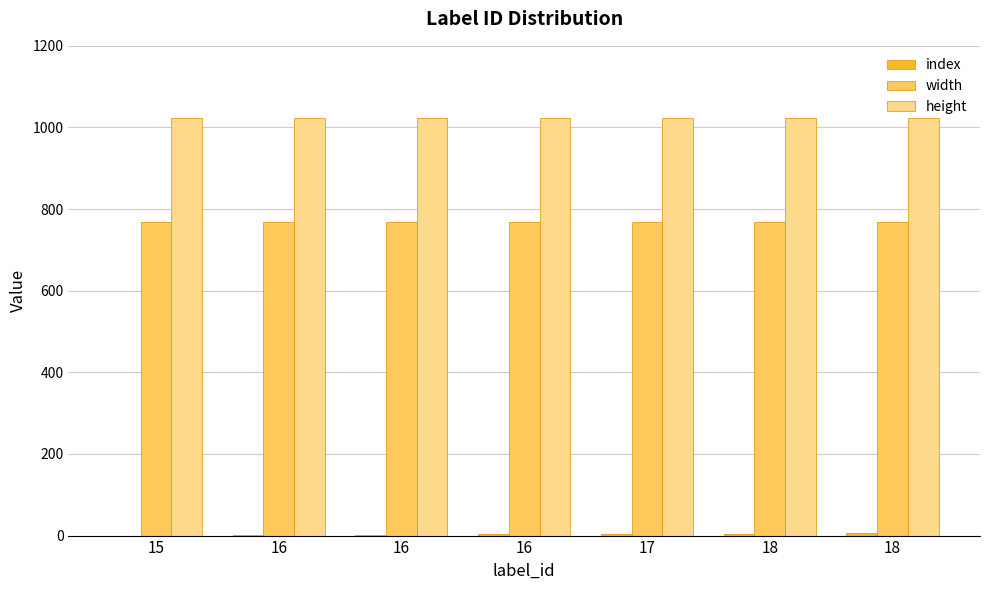

How many categories are shown in the chart?

7